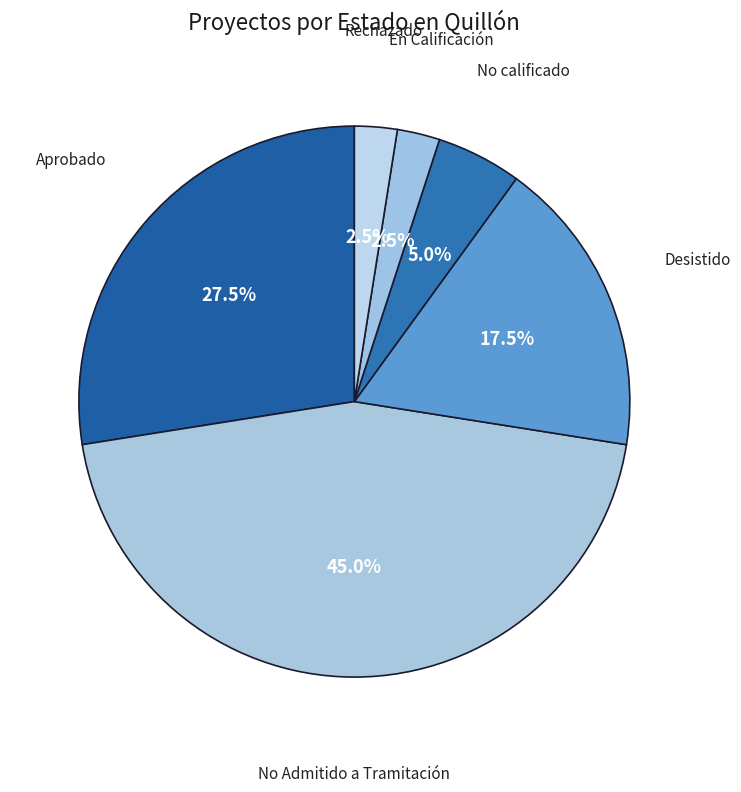

Which has a higher value, Aprobado or En Calificación?

Aprobado